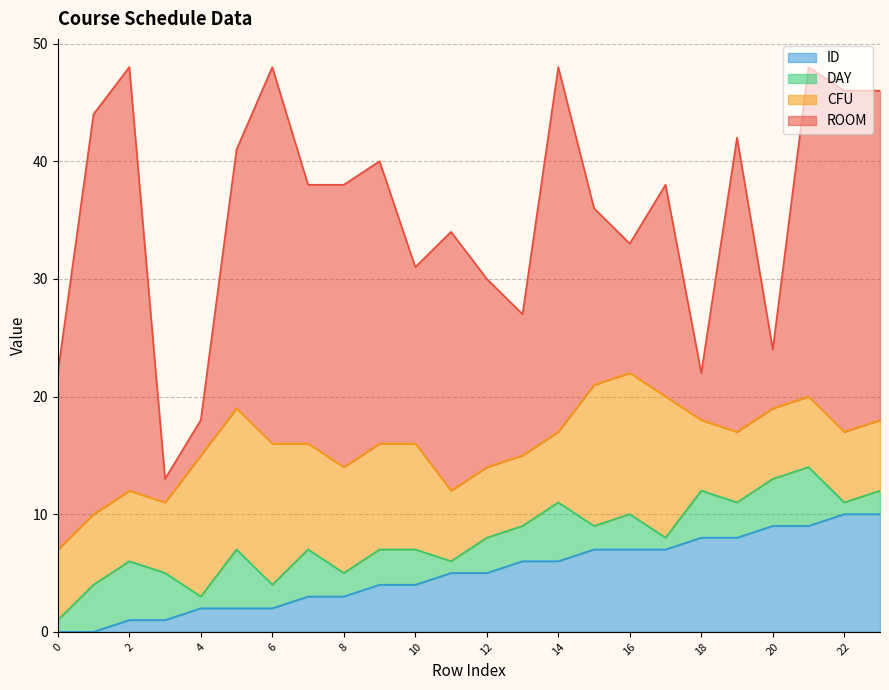

Between which two adjacent categories do ROOM and CFU first intersect?

2 and 3